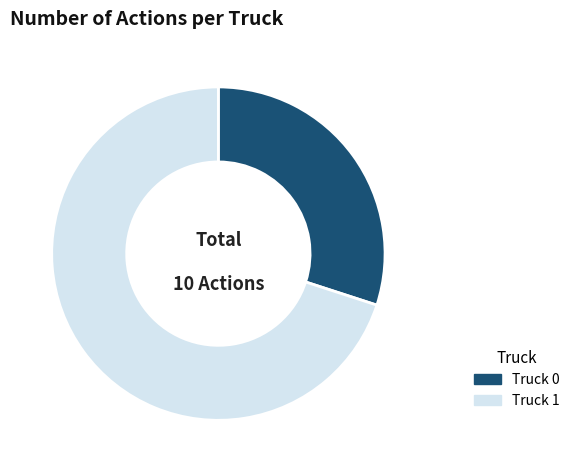

Is it true that Truck 1 is 57% of the pie?

False